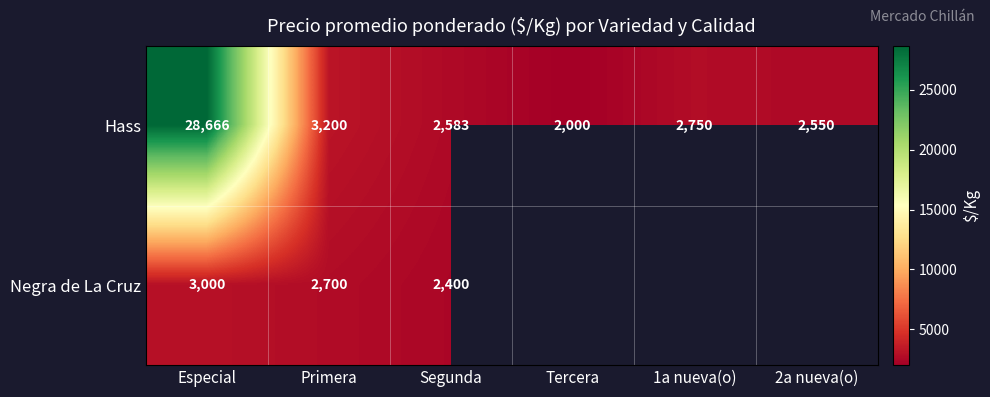

What is the difference between the Hass values at Segunda and Tercera?

583